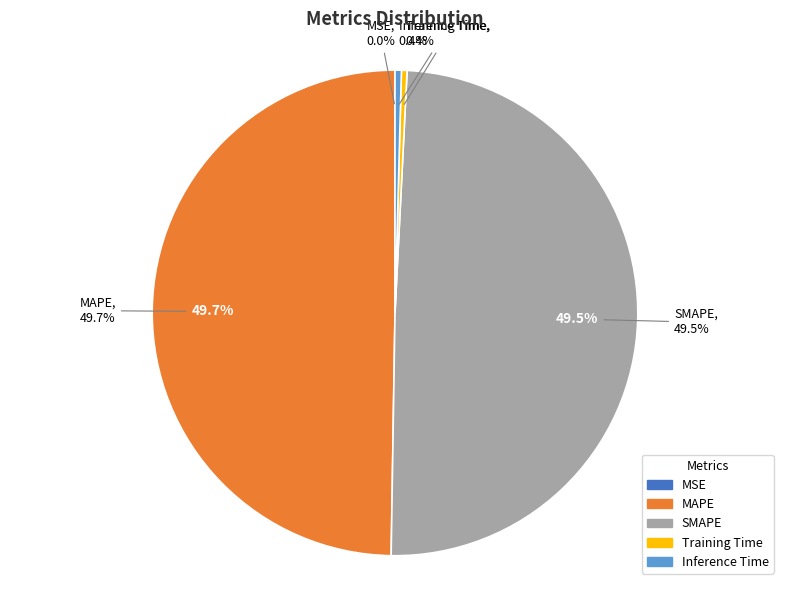

True or false: SMAPE accounts for 40% of the total.

False